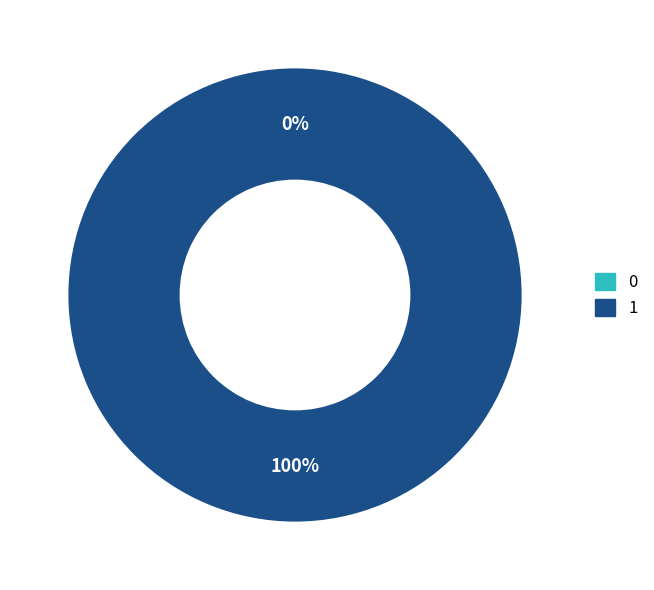

What is the change in value from 0 to 1?

+1